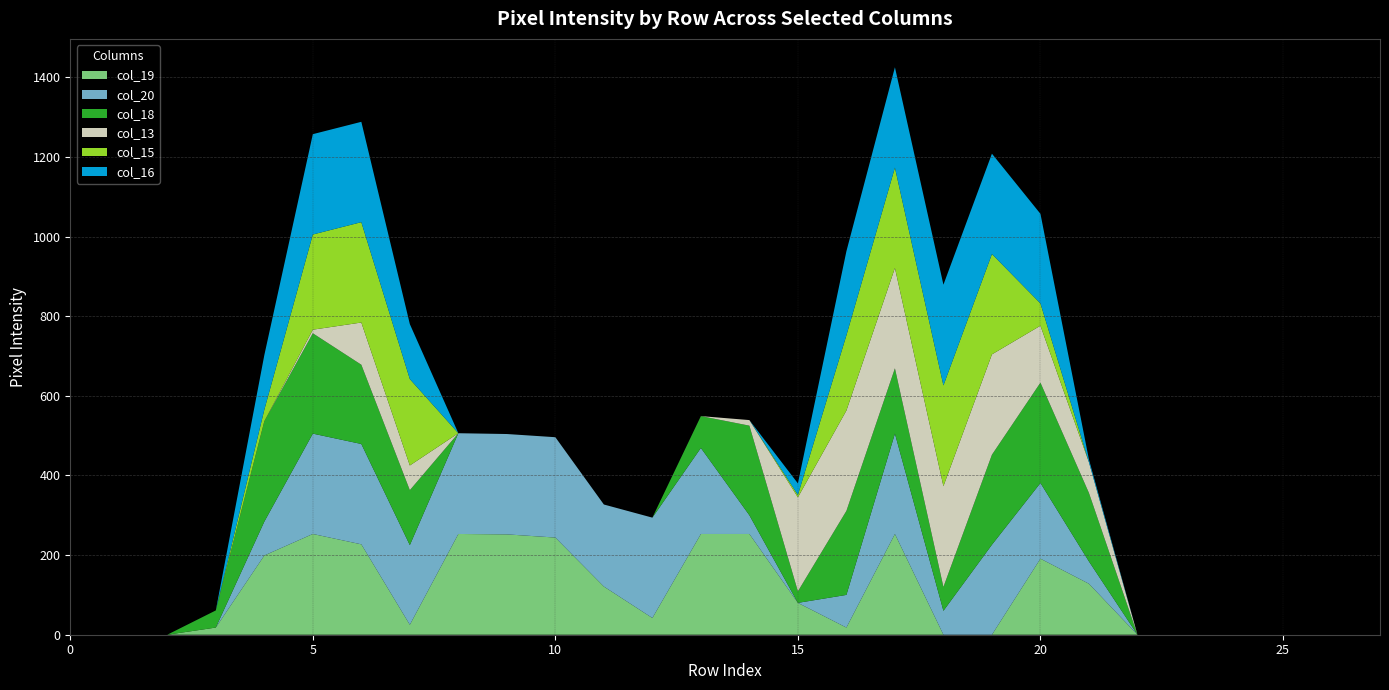

Reading left to right, extract all data points from this chart.

col_19: 0=0	1=0	2=0	3=18	4=199	5=253	6=227	7=25	8=253	9=252	10=244	11=121	12=42	13=253	14=253	15=80	16=18	17=253	18=0	19=0	20=191	21=128	22=0	23=0	24=0	25=0	26=0	27=0
col_20: 0=0	1=0	2=0	3=0	4=85	5=252	6=252	7=200	8=253	9=252	10=252	11=206	12=252	13=216	14=47	15=0	16=82	17=252	18=60	19=226	20=190	21=56	22=0	23=0	24=0	25=0	26=0	27=0
col_18: 0=0	1=0	2=0	3=43	4=252	5=252	6=199	7=138	8=0	9=0	10=0	11=0	12=0	13=80	14=225	15=29	16=211	17=164	18=60	19=226	20=252	21=172	22=0	23=0	24=0	25=0	26=0	27=0
col_13: 0=0	1=0	2=0	3=0	4=0	5=9	6=106	7=62	8=0	9=0	10=0	11=0	12=0	13=0	14=14	15=236	16=252	17=252	18=253	19=252	20=143	21=77	22=0	23=0	24=0	25=0	26=0	27=0
col_15: 0=0	1=0	2=0	3=0	4=29	5=239	6=252	7=217	8=0	9=0	10=0	11=0	12=0	13=0	14=0	15=6	16=189	17=252	18=253	19=252	20=56	21=0	22=0	23=0	24=0	25=0	26=0	27=0
col_16: 0=0	1=0	2=0	3=0	4=137	5=252	6=252	7=138	8=0	9=0	10=0	11=0	12=0	13=0	14=0	15=29	16=211	17=252	18=253	19=252	20=225	21=7	22=0	23=0	24=0	25=0	26=0	27=0